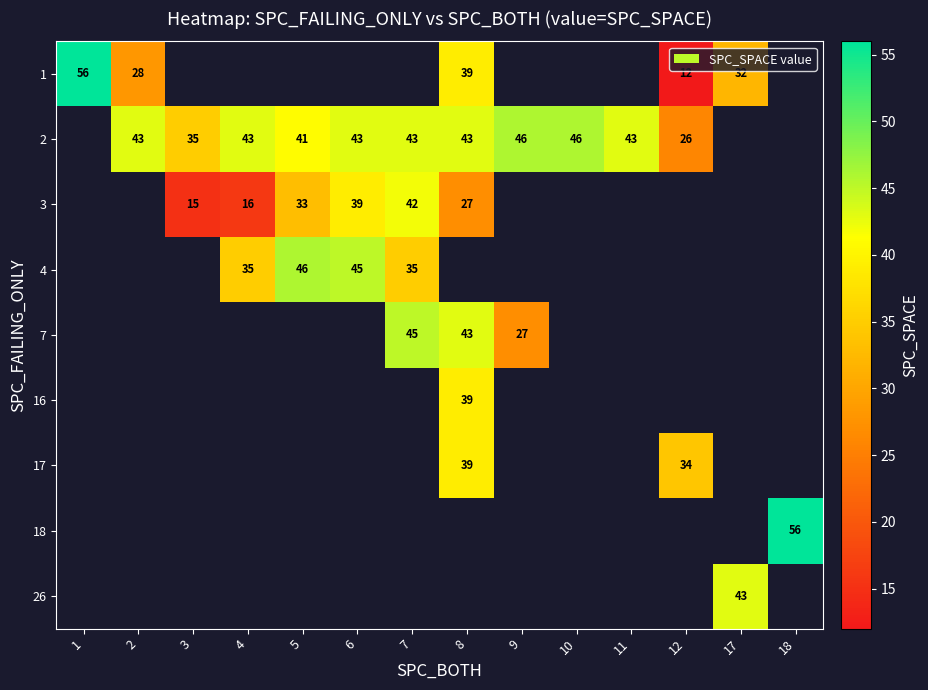

What is the smallest value displayed?

12.0